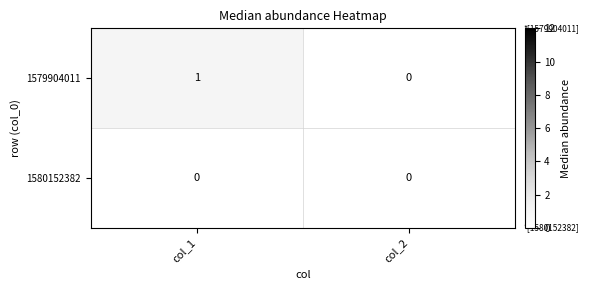

Reading left to right, extract all data points from this chart.

1579904011: 1	0
1580152382: 0	0